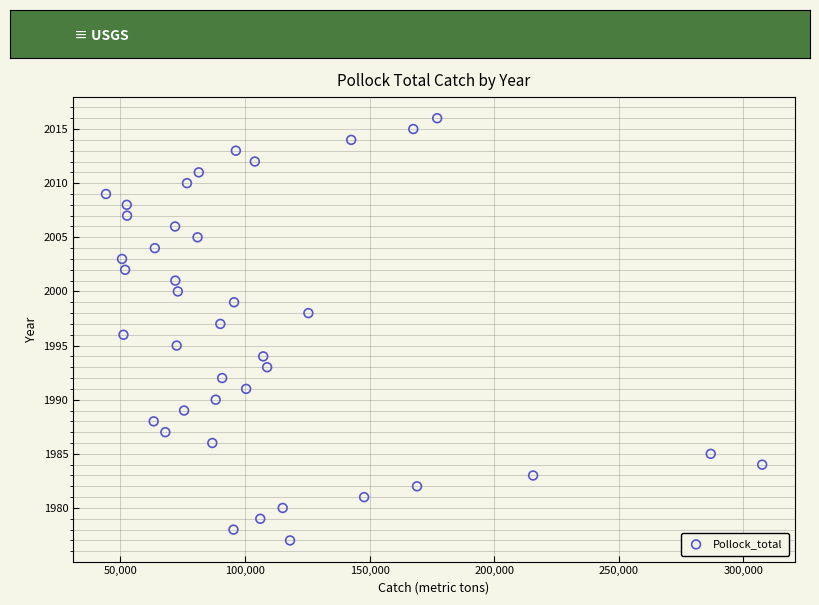

What is the range of Y values (max minus min)?

39